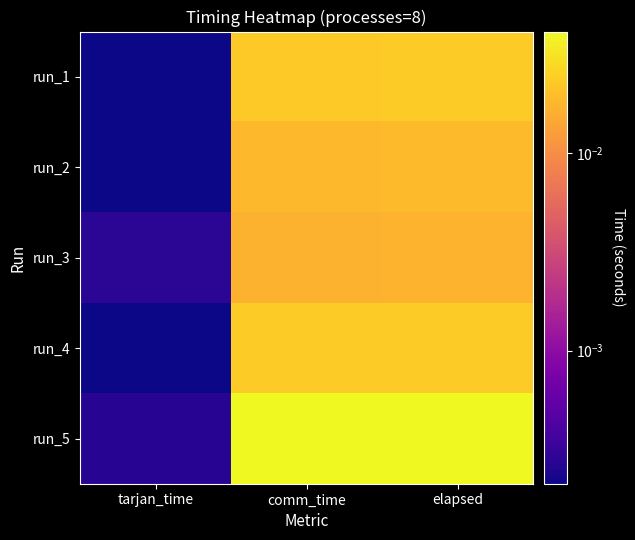

Which series changed the most between tarjan_time and comm_time?

run_5